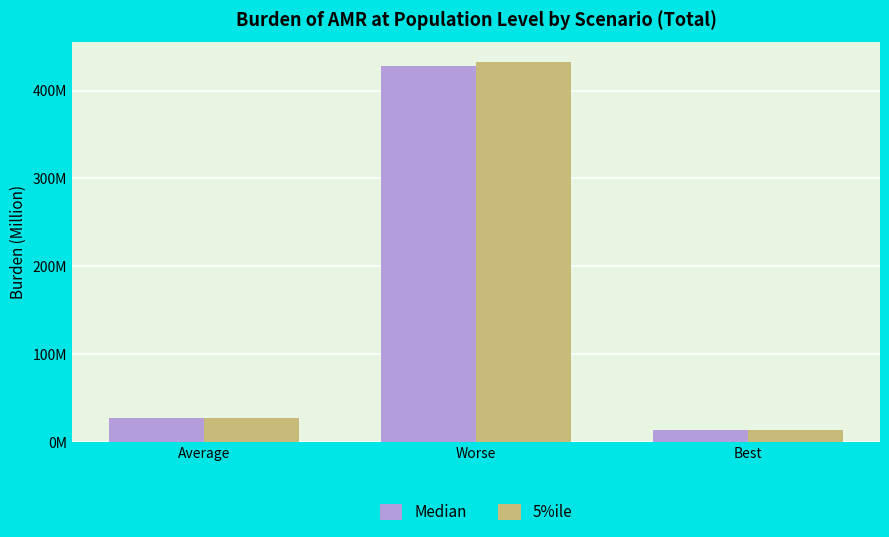

Which category has the highest value across all series?

Worse